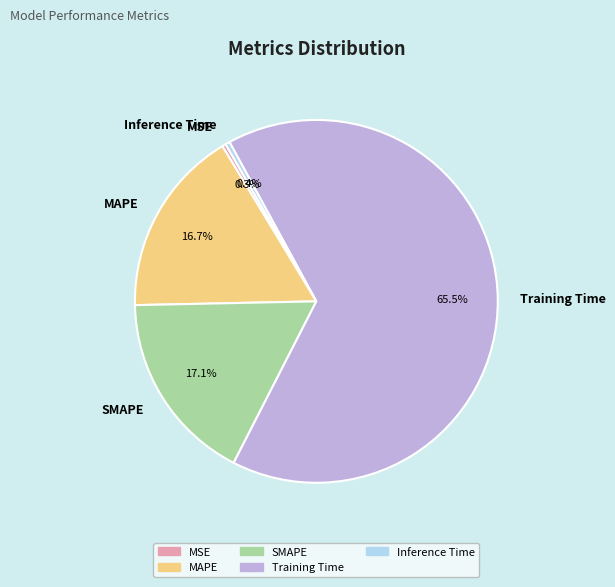

How many segments does this pie chart have?

5